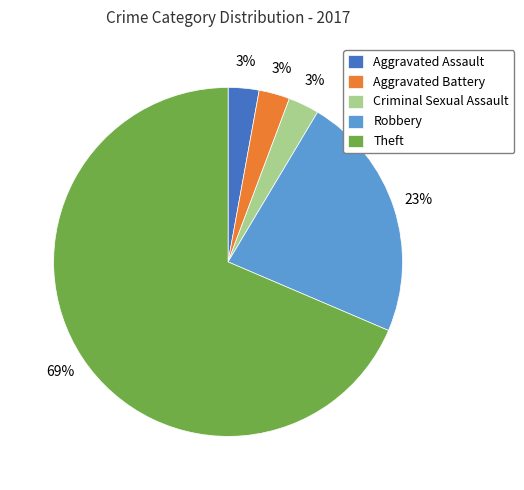

To the nearest percent, what is the combined percentage of Criminal Sexual Assault and Aggravated Battery?

6%